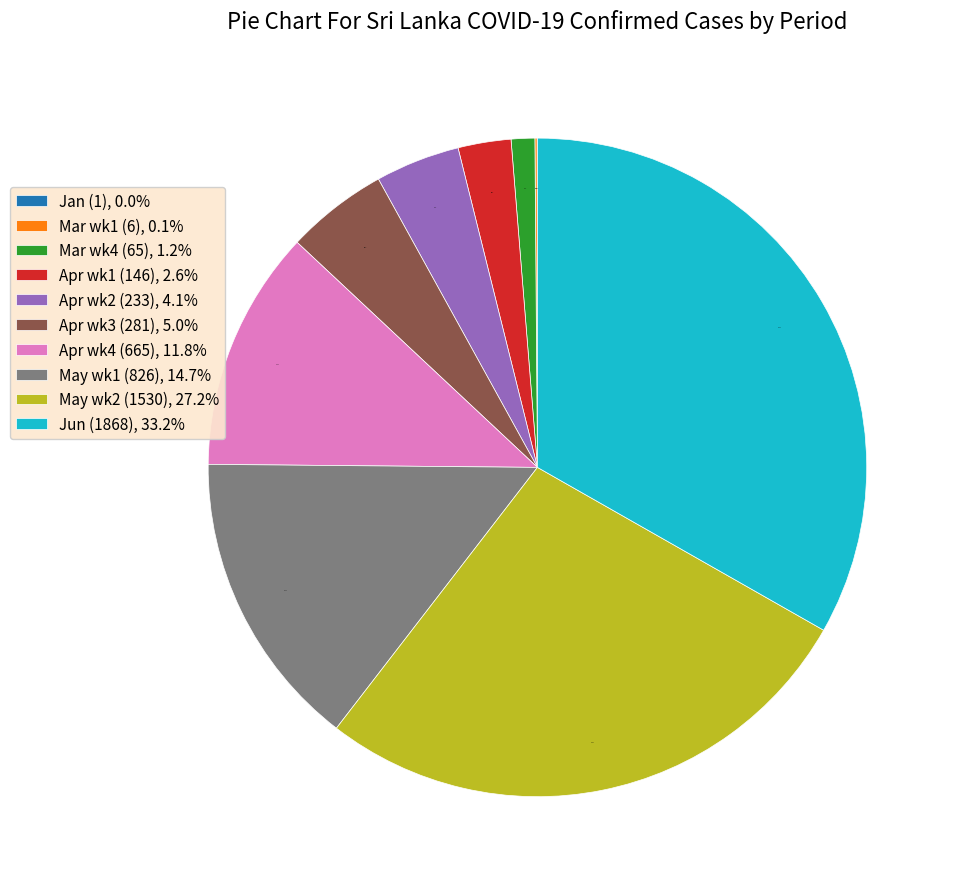

Approximately how many times larger is the value at May wk2 (1530), 27.2% compared to Apr wk1 (146), 2.6%?

10.5